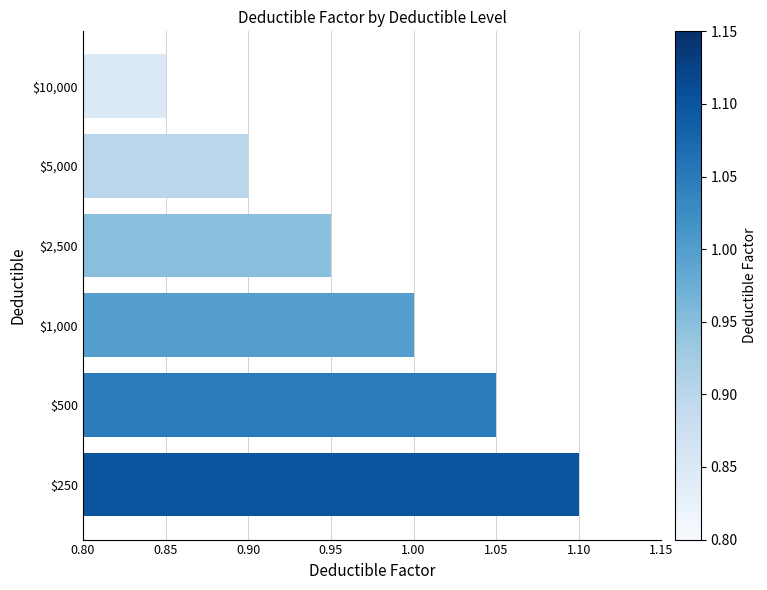

At which category does the chart reach its peak across all series?

$250